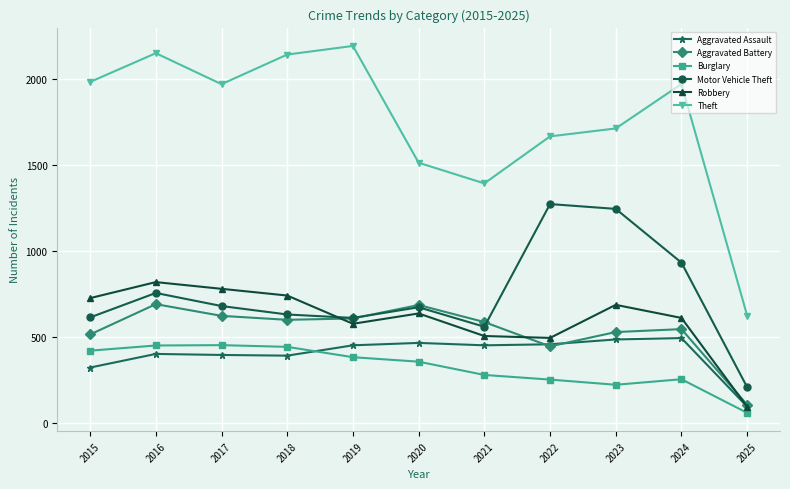

Count the number of categories in the chart.

11